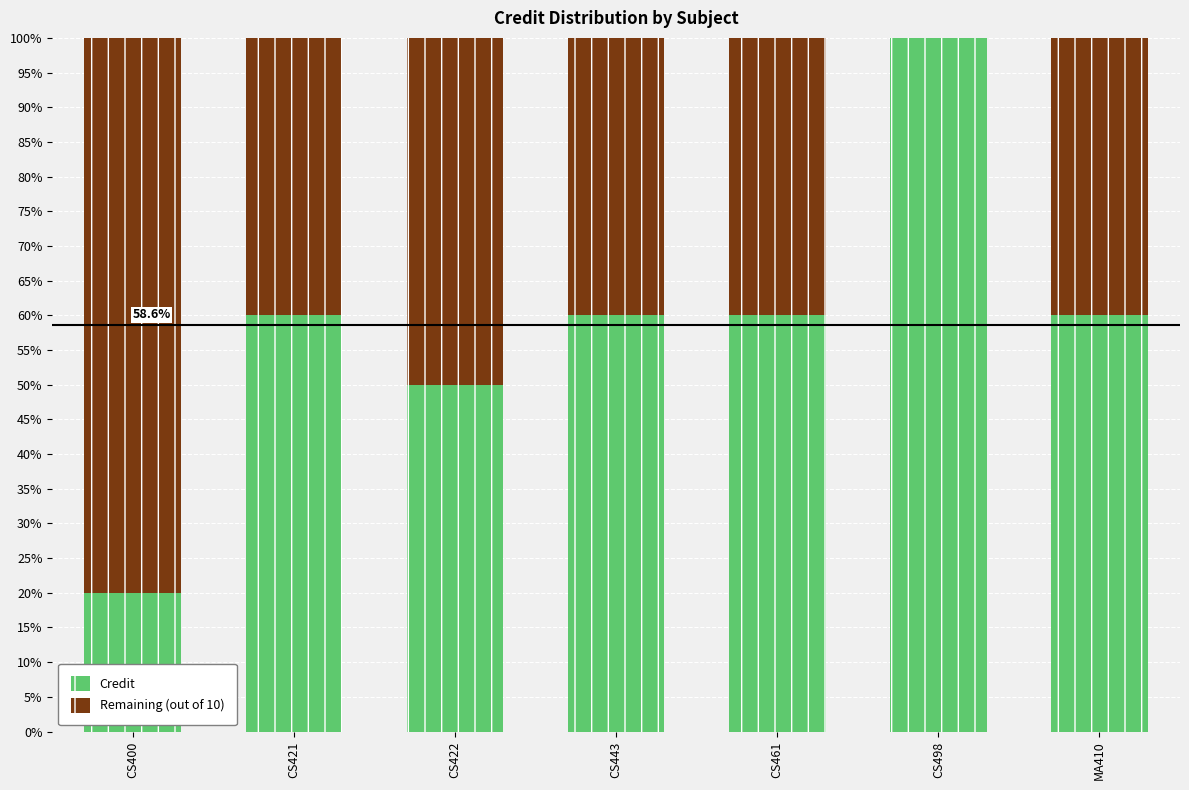

At which label does Credit reach its peak?

CS498